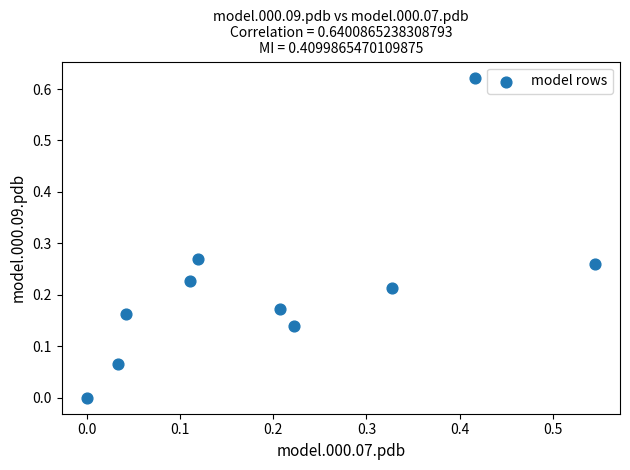

What is the range of X values (max minus min)?

0.5